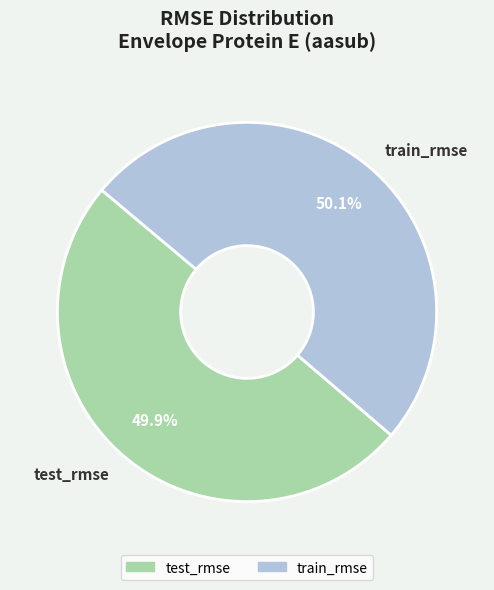

Combined, do test_rmse and train_rmse account for over 50%?

Yes